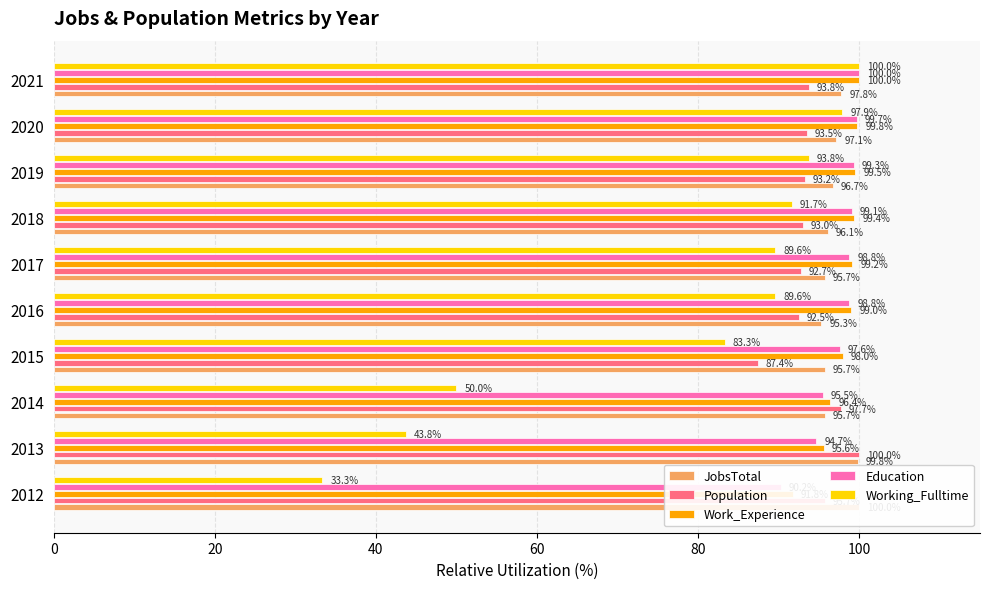

True or false: JobsTotal has a value of 140.8 at 2018.

False